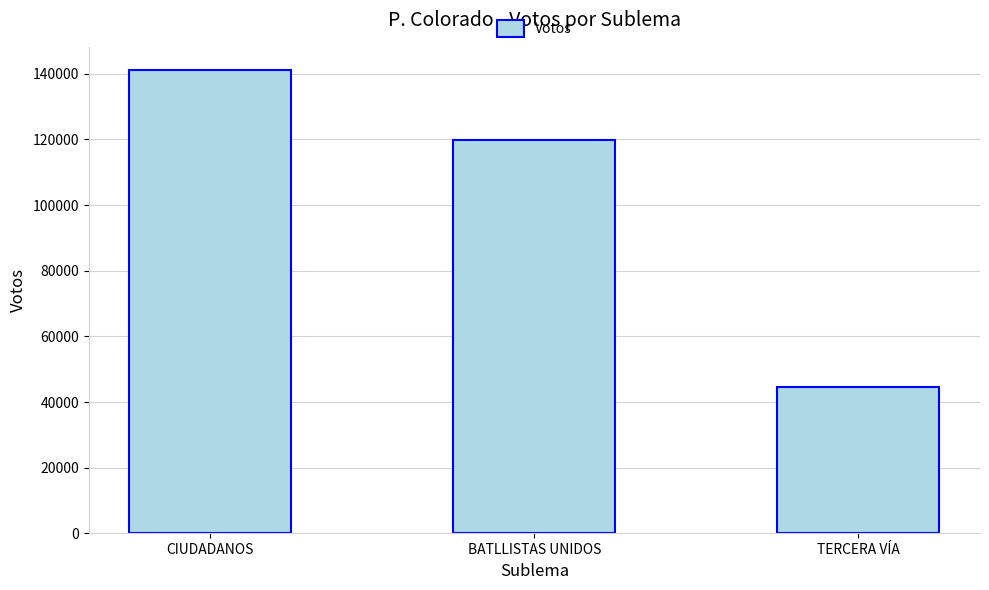

The chart shows a value of 65792 at CIUDADANOS. True or false?

False